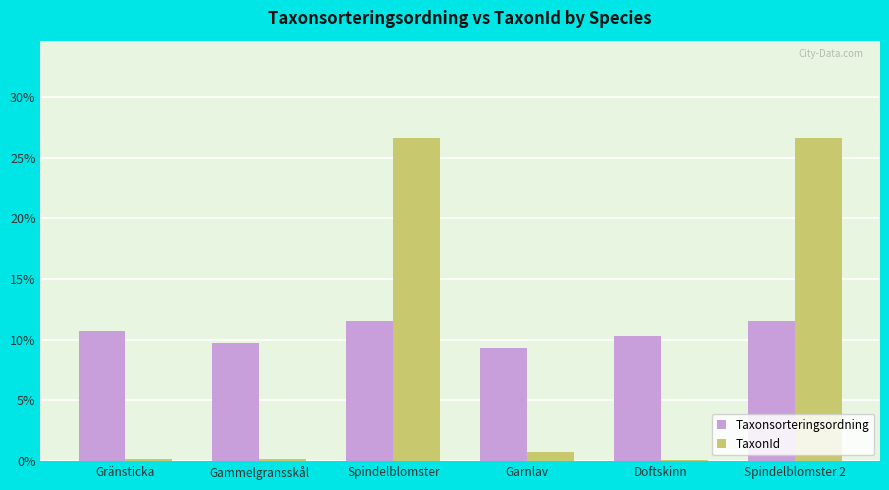

Is the value of TaxonId at Garnlav greater than the value of Taxonsorteringsordning at Spindelblomster 2?

No